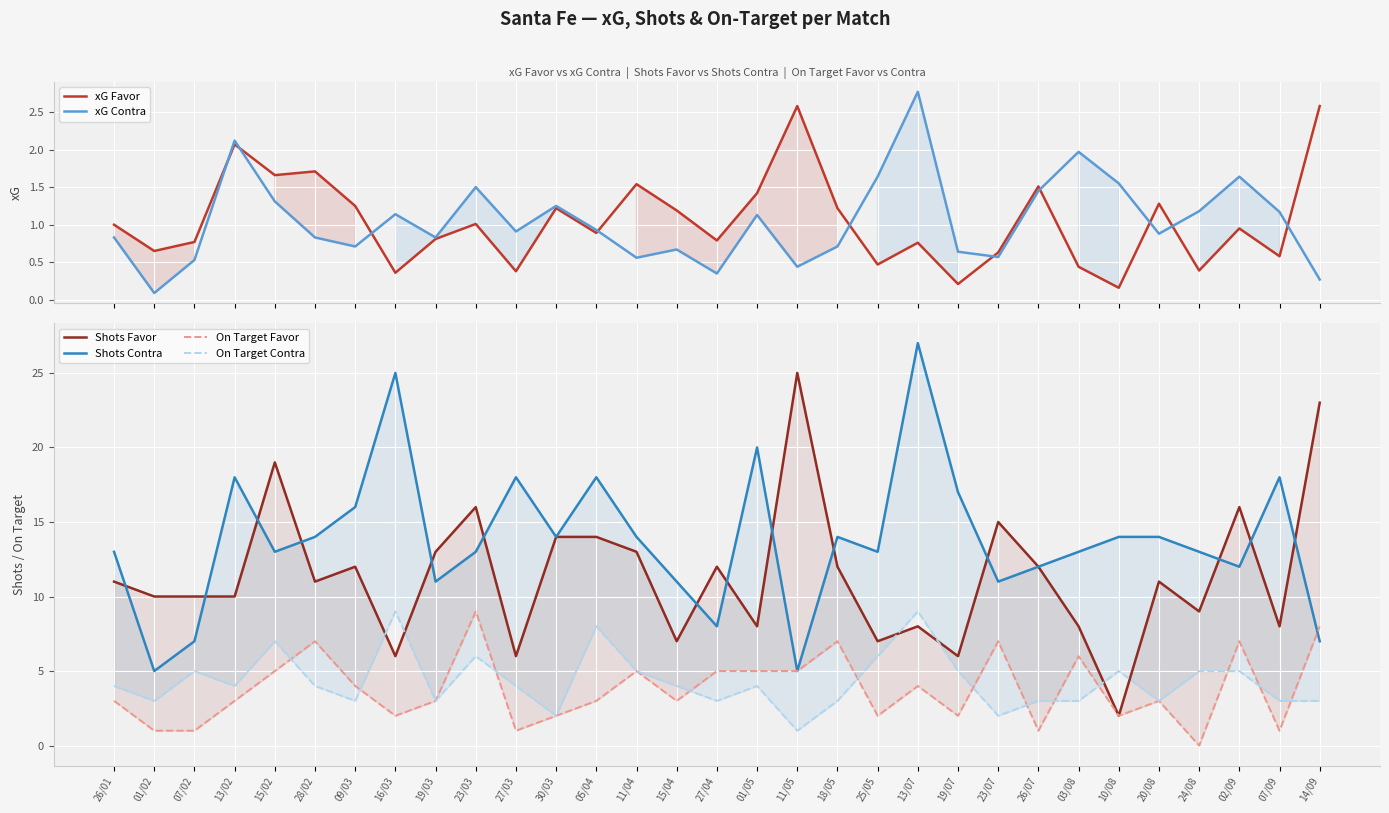

Which series has the largest total across all categories?

Shots Contra